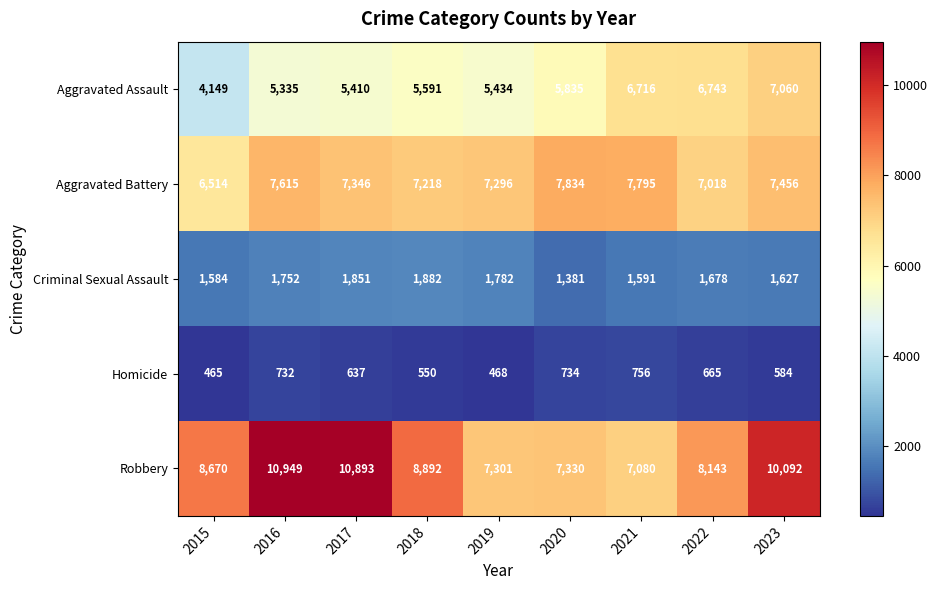

What is the greatest value displayed?

10949